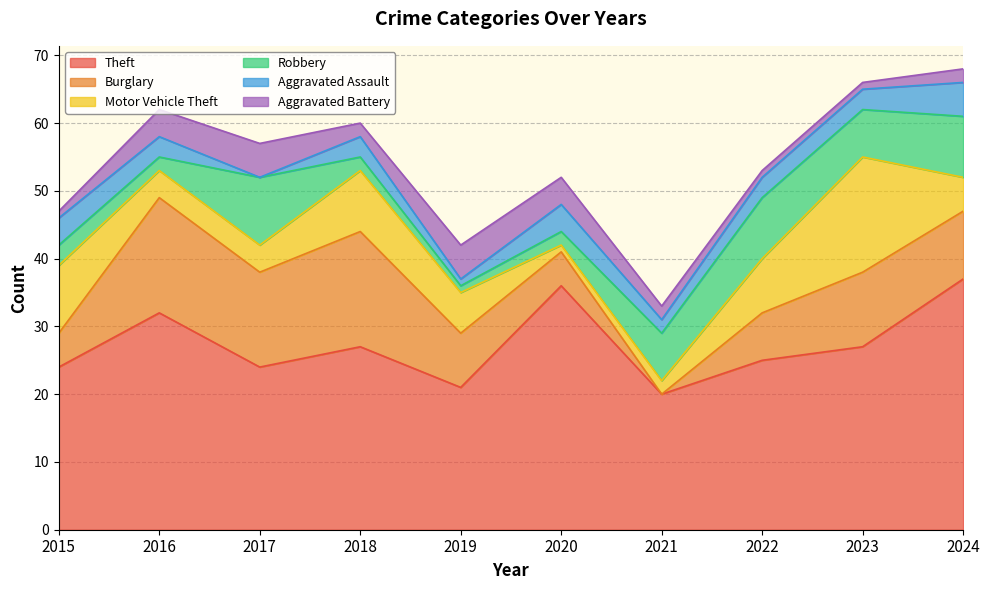

True or false: Aggravated Battery has more than 2 interior local peaks.

False